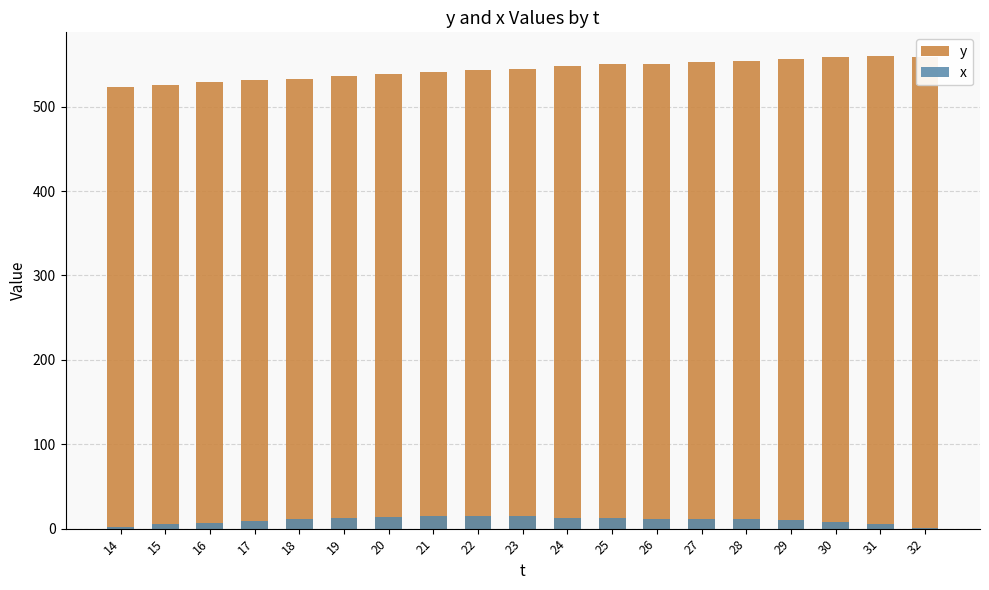

Which series has the largest total across all categories?

y